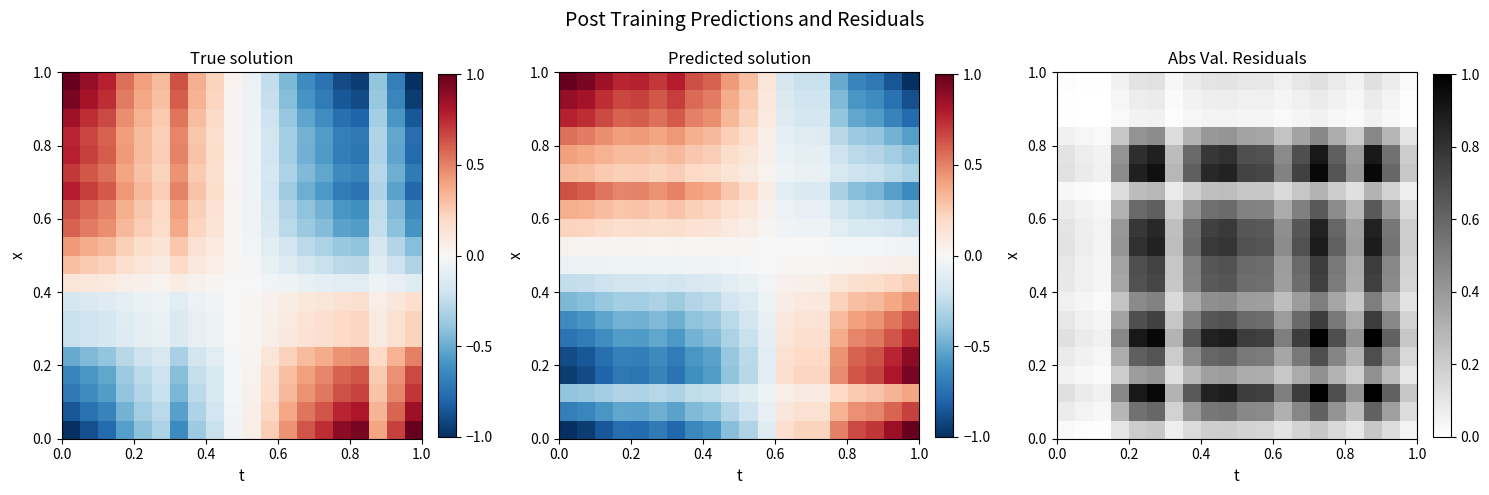

What is the maximum value shown in the chart?

1.0